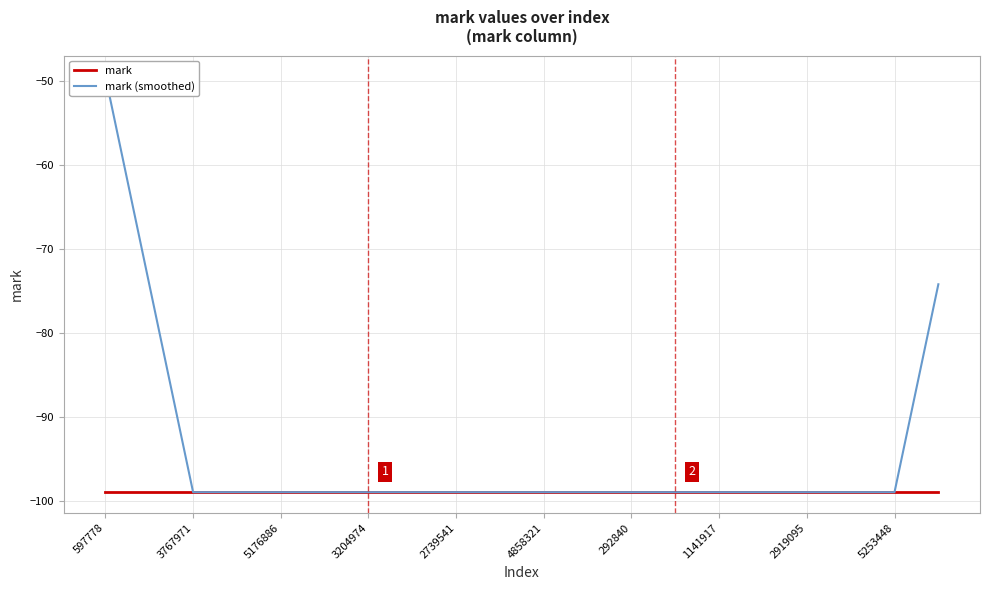

Is it true that mark (smoothed) equals -99.0 at 3204974?

True